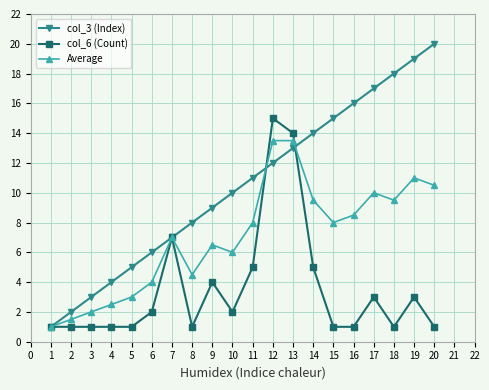

What are all the series names shown in the legend?

col_3 (Index), col_6 (Count), Average